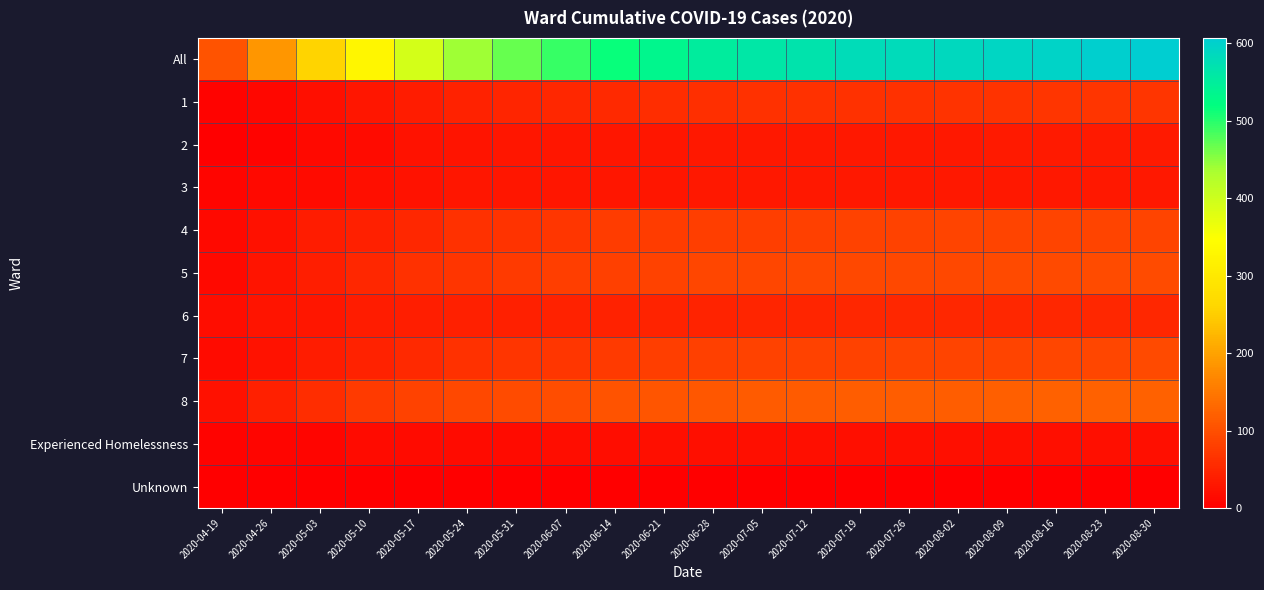

Reading left to right, transcribe all the data shown in this chart.

All: 2020-04-19=105	2020-04-26=185	2020-05-03=258	2020-05-10=328	2020-05-17=392	2020-05-24=440	2020-05-31=468	2020-06-07=491	2020-06-14=515	2020-06-21=535	2020-06-28=551	2020-07-05=561	2020-07-12=568	2020-07-19=579	2020-07-26=582	2020-08-02=586	2020-08-09=591	2020-08-16=597	2020-08-23=604	2020-08-30=607
1: 2020-04-19=6	2020-04-26=11	2020-05-03=21	2020-05-10=29	2020-05-17=36	2020-05-24=43	2020-05-31=48	2020-06-07=52	2020-06-14=54	2020-06-21=57	2020-06-28=60	2020-07-05=62	2020-07-12=62	2020-07-19=63	2020-07-26=64	2020-08-02=65	2020-08-09=66	2020-08-16=67	2020-08-23=67	2020-08-30=67
2: 2020-04-19=1	2020-04-26=7	2020-05-03=14	2020-05-10=16	2020-05-17=24	2020-05-24=27	2020-05-31=29	2020-06-07=29	2020-06-14=30	2020-06-21=30	2020-06-28=31	2020-07-05=31	2020-07-12=31	2020-07-19=33	2020-07-26=33	2020-08-02=33	2020-08-09=34	2020-08-16=34	2020-08-23=34	2020-08-30=34
3: 2020-04-19=9	2020-04-26=13	2020-05-03=15	2020-05-10=21	2020-05-17=25	2020-05-24=30	2020-05-31=30	2020-06-07=30	2020-06-14=30	2020-06-21=30	2020-06-28=33	2020-07-05=33	2020-07-12=33	2020-07-19=33	2020-07-26=33	2020-08-02=33	2020-08-09=33	2020-08-16=33	2020-08-23=33	2020-08-30=33
4: 2020-04-19=14	2020-04-26=23	2020-05-03=36	2020-05-10=42	2020-05-17=52	2020-05-24=62	2020-05-31=66	2020-06-07=71	2020-06-14=77	2020-06-21=78	2020-06-28=79	2020-07-05=80	2020-07-12=81	2020-07-19=84	2020-07-26=85	2020-08-02=87	2020-08-09=87	2020-08-16=86	2020-08-23=87	2020-08-30=87
5: 2020-04-19=12	2020-04-26=27	2020-05-03=40	2020-05-10=52	2020-05-17=62	2020-05-24=68	2020-05-31=75	2020-06-07=79	2020-06-14=81	2020-06-21=85	2020-06-28=88	2020-07-05=89	2020-07-12=91	2020-07-19=92	2020-07-26=92	2020-08-02=92	2020-08-09=93	2020-08-16=94	2020-08-23=96	2020-08-30=96
6: 2020-04-19=18	2020-04-26=28	2020-05-03=30	2020-05-10=36	2020-05-17=40	2020-05-24=41	2020-05-31=42	2020-06-07=43	2020-06-14=45	2020-06-21=47	2020-06-28=47	2020-07-05=48	2020-07-12=49	2020-07-19=50	2020-07-26=50	2020-08-02=50	2020-08-09=50	2020-08-16=50	2020-08-23=52	2020-08-30=52
7: 2020-04-19=16	2020-04-26=25	2020-05-03=36	2020-05-10=43	2020-05-17=54	2020-05-24=62	2020-05-31=67	2020-06-07=71	2020-06-14=75	2020-06-21=80	2020-06-28=82	2020-07-05=83	2020-07-12=85	2020-07-19=85	2020-07-26=86	2020-08-02=86	2020-08-09=87	2020-08-16=88	2020-08-23=90	2020-08-30=93
8: 2020-04-19=22	2020-04-26=42	2020-05-03=57	2020-05-10=74	2020-05-17=84	2020-05-24=91	2020-05-31=95	2020-06-07=99	2020-06-14=105	2020-06-21=108	2020-06-28=111	2020-07-05=115	2020-07-12=116	2020-07-19=117	2020-07-26=117	2020-08-02=118	2020-08-09=119	2020-08-16=123	2020-08-23=123	2020-08-30=123
Experienced Homelessness: 2020-04-19=7	2020-04-26=9	2020-05-03=9	2020-05-10=15	2020-05-17=15	2020-05-24=16	2020-05-31=16	2020-06-07=17	2020-06-14=18	2020-06-21=20	2020-06-28=20	2020-07-05=20	2020-07-12=20	2020-07-19=21	2020-07-26=21	2020-08-02=21	2020-08-09=21	2020-08-16=21	2020-08-23=21	2020-08-30=21
Unknown: 2020-04-19=0	2020-04-26=0	2020-05-03=0	2020-05-10=0	2020-05-17=0	2020-05-24=0	2020-05-31=0	2020-06-07=0	2020-06-14=0	2020-06-21=0	2020-06-28=0	2020-07-05=0	2020-07-12=0	2020-07-19=1	2020-07-26=1	2020-08-02=1	2020-08-09=1	2020-08-16=1	2020-08-23=1	2020-08-30=1